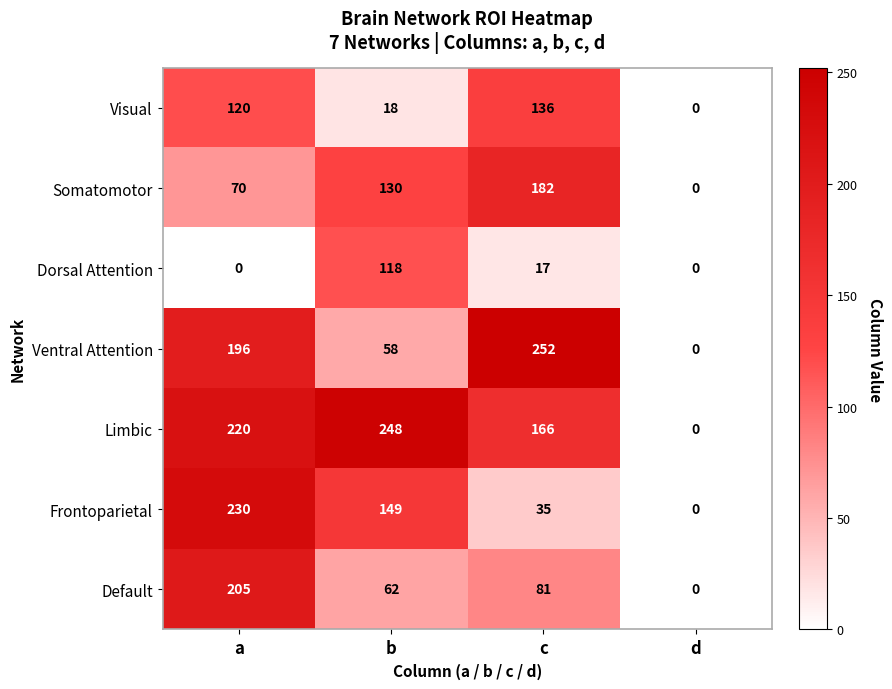

Between b and d, which series saw the biggest shift?

Limbic